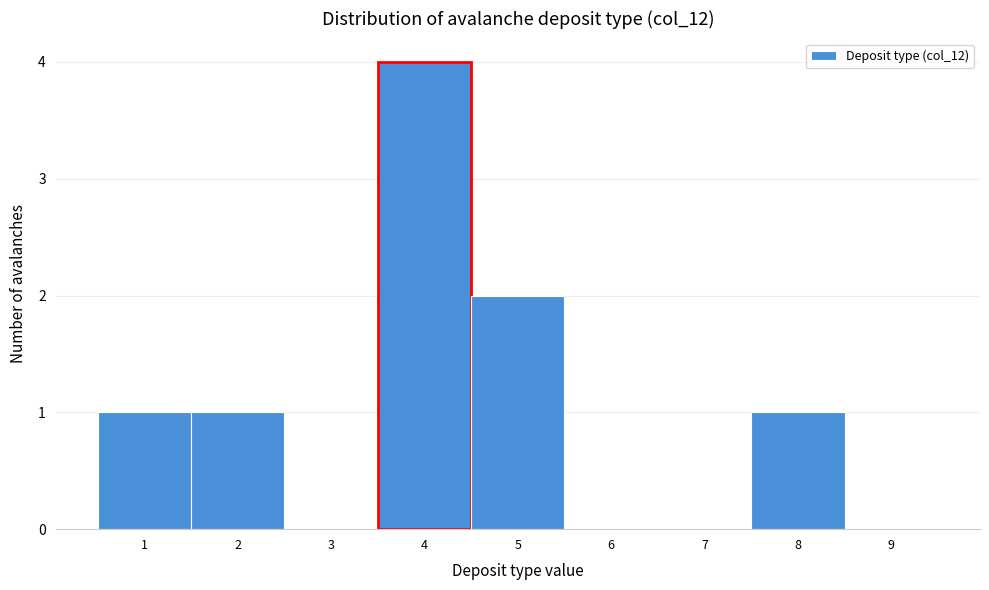

Reading left to right, transcribe this chart: for each bar, give the range it covers on the x-axis and its height. The values are not printed on the chart, so give them approximately, as read against the axis.

0.5 to 1.5: 1
1.5 to 2.5: 1
2.5 to 3.5: 0
3.5 to 4.5: 4
4.5 to 5.5: 2
5.5 to 6.5: 0
6.5 to 7.5: 0
7.5 to 8.5: 1
8.5 to 9.5: 0